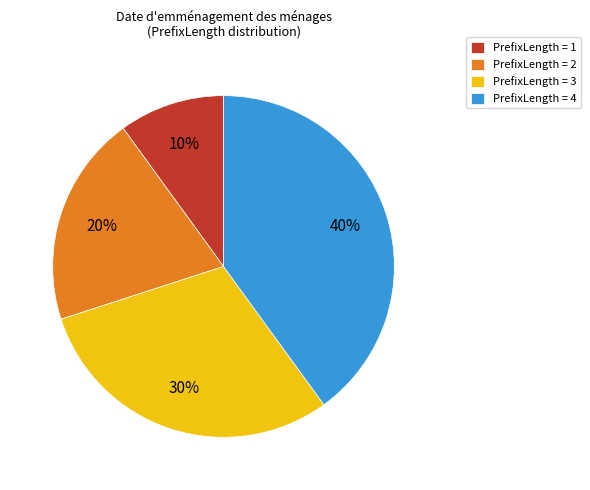

Between PrefixLength = 4 and PrefixLength = 3, which is larger?

PrefixLength = 4